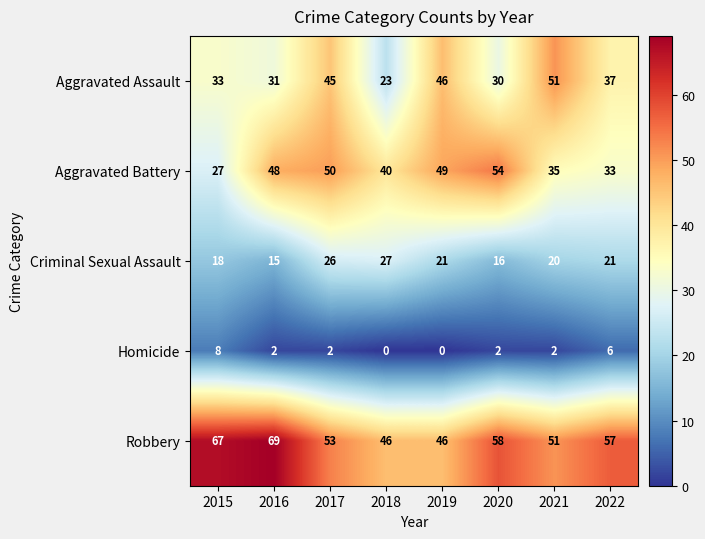

How many series are shown in this chart?

5